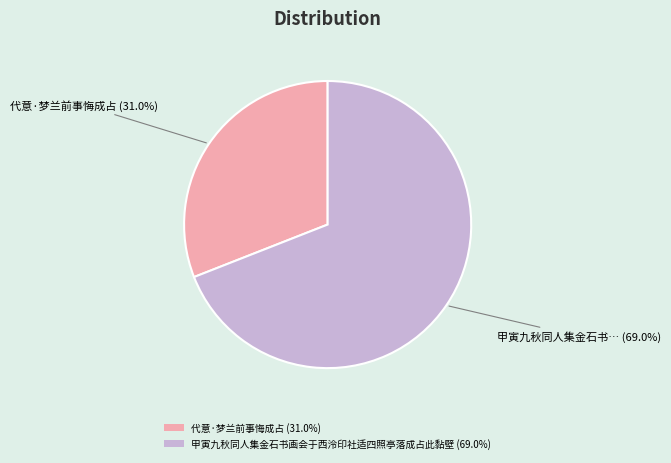

To the nearest percent, what is the average slice percentage?

50%